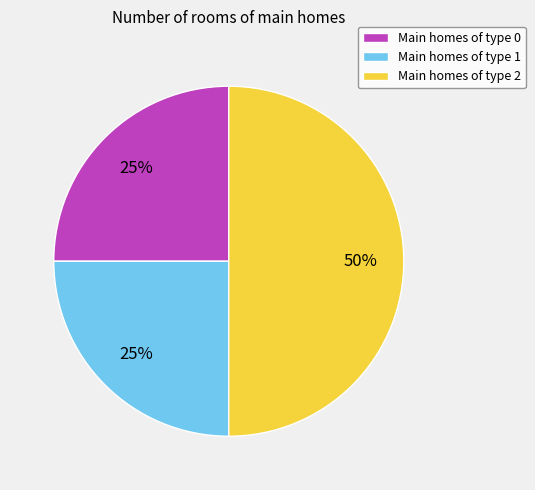

What is the largest slice in the pie chart?

Main homes of type 2